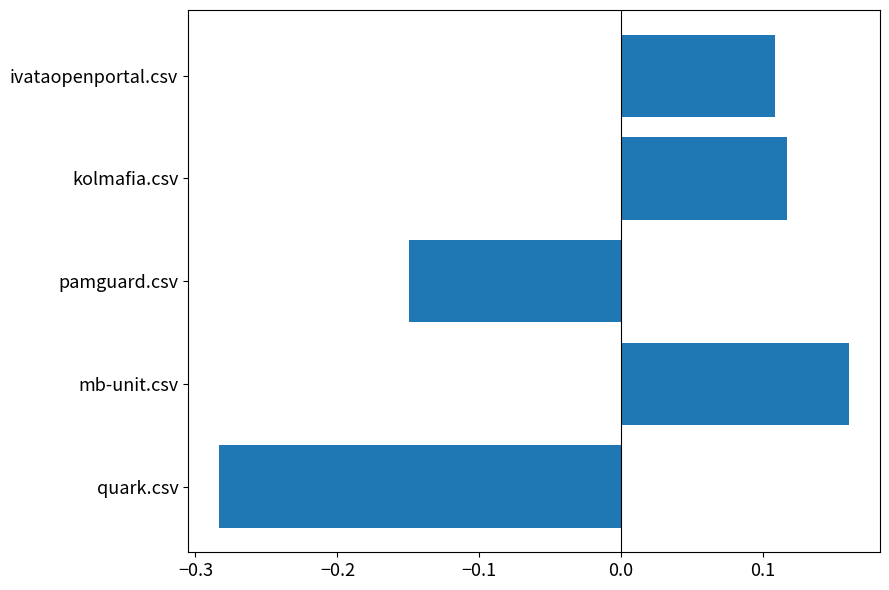

Rank the categories by value from lowest to highest.

quark.csv, pamguard.csv, ivataopenportal.csv, kolmafia.csv, mb-unit.csv